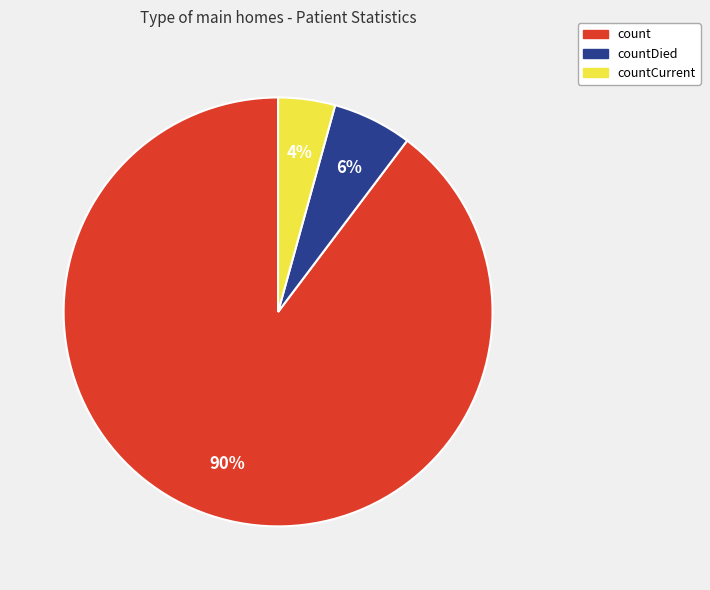

How many slices are in this pie chart?

3